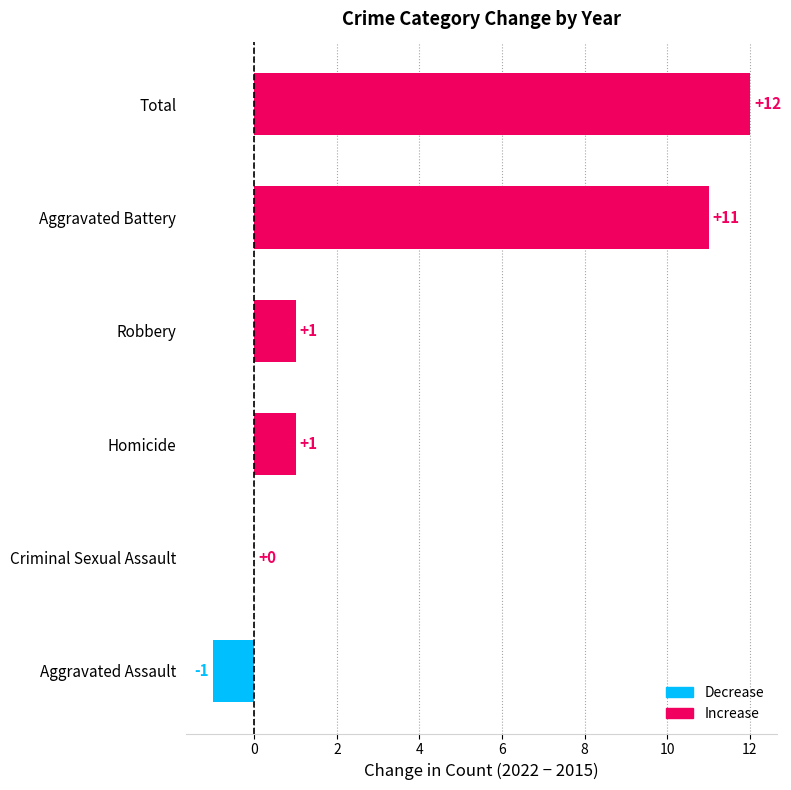

What is the sum of all values?

24